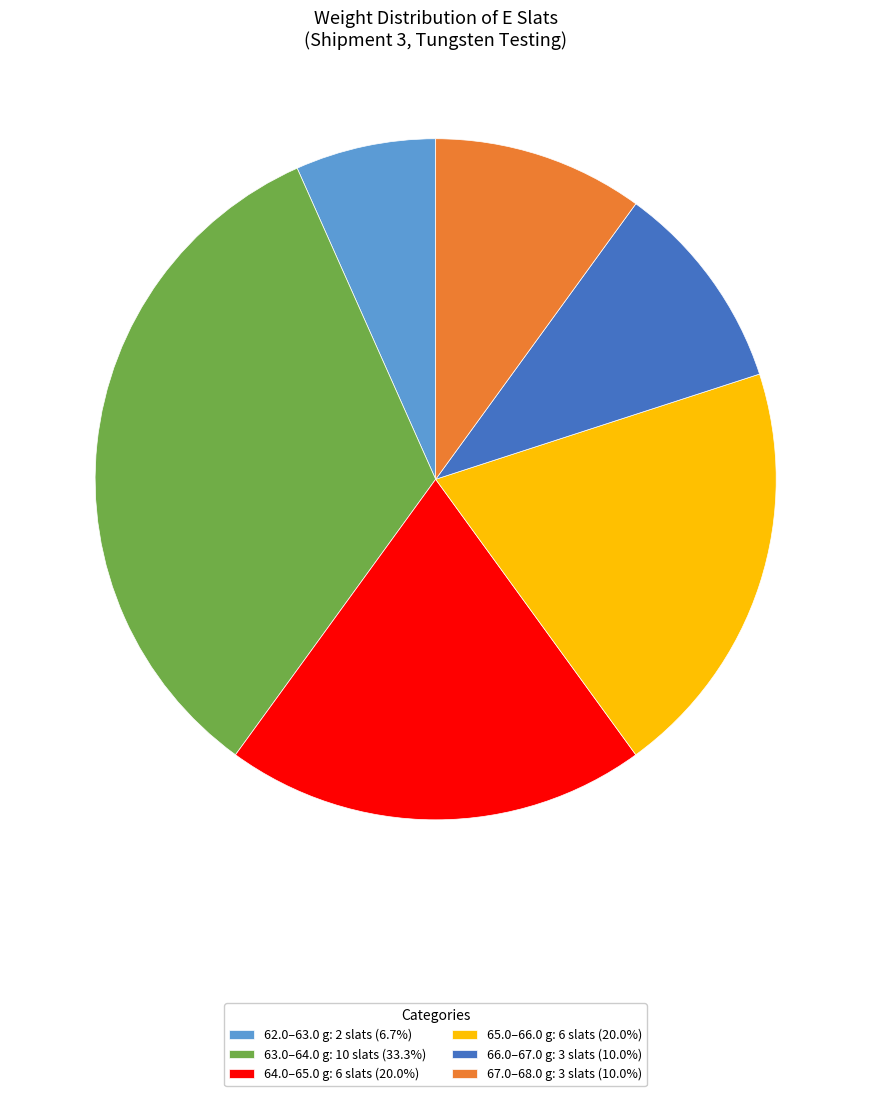

Does 64.0–65.0 g: 6 slats (20.0%) account for over 50% of the chart?

No